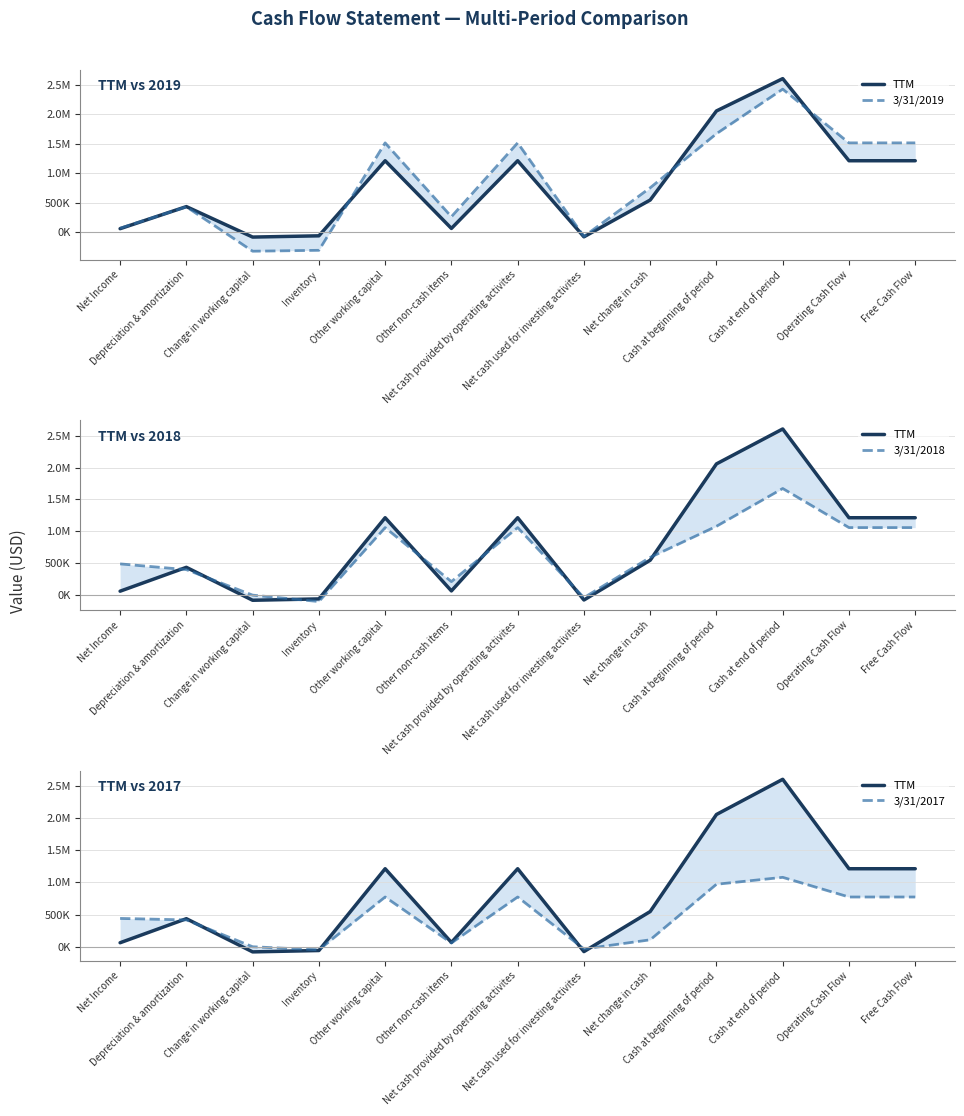

How many intersections are there between TTM and 3/31/2017?

5